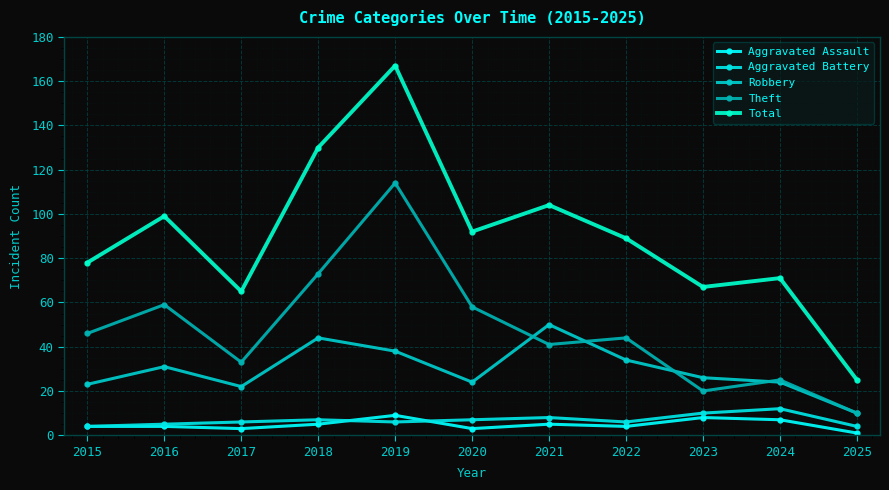

Is this an area chart (filled region under the line)?

No